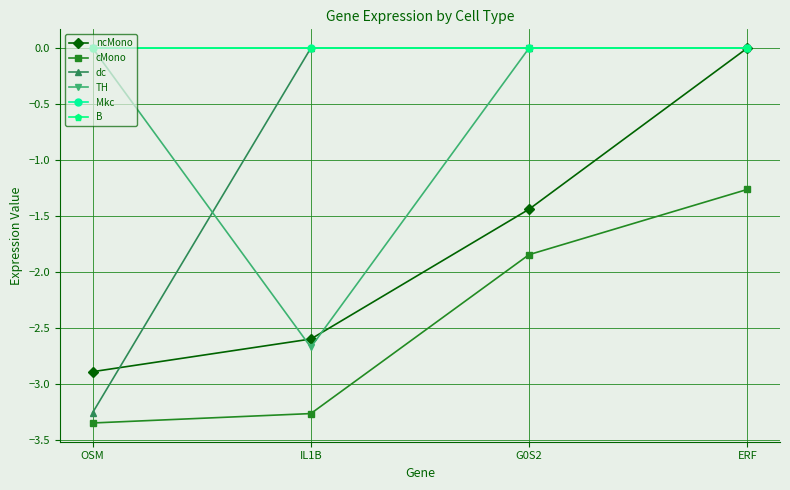

What is the average value of the dc series?

-0.8